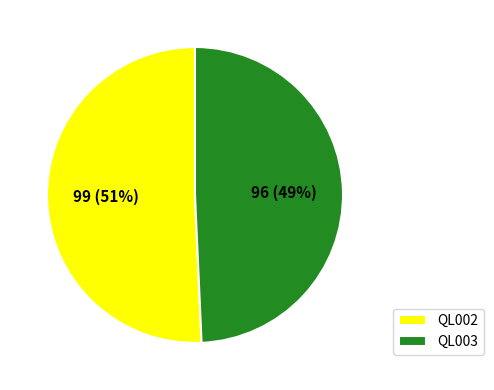

Combined, do QL003 and QL002 account for over 50%?

Yes